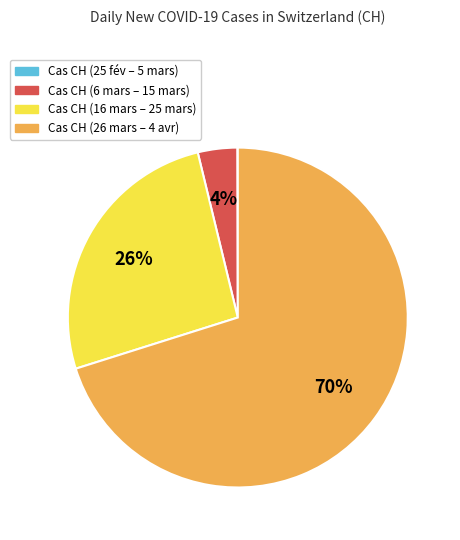

True or false: Cas CH (16 mars – 25 mars) accounts for 13% of the total.

False